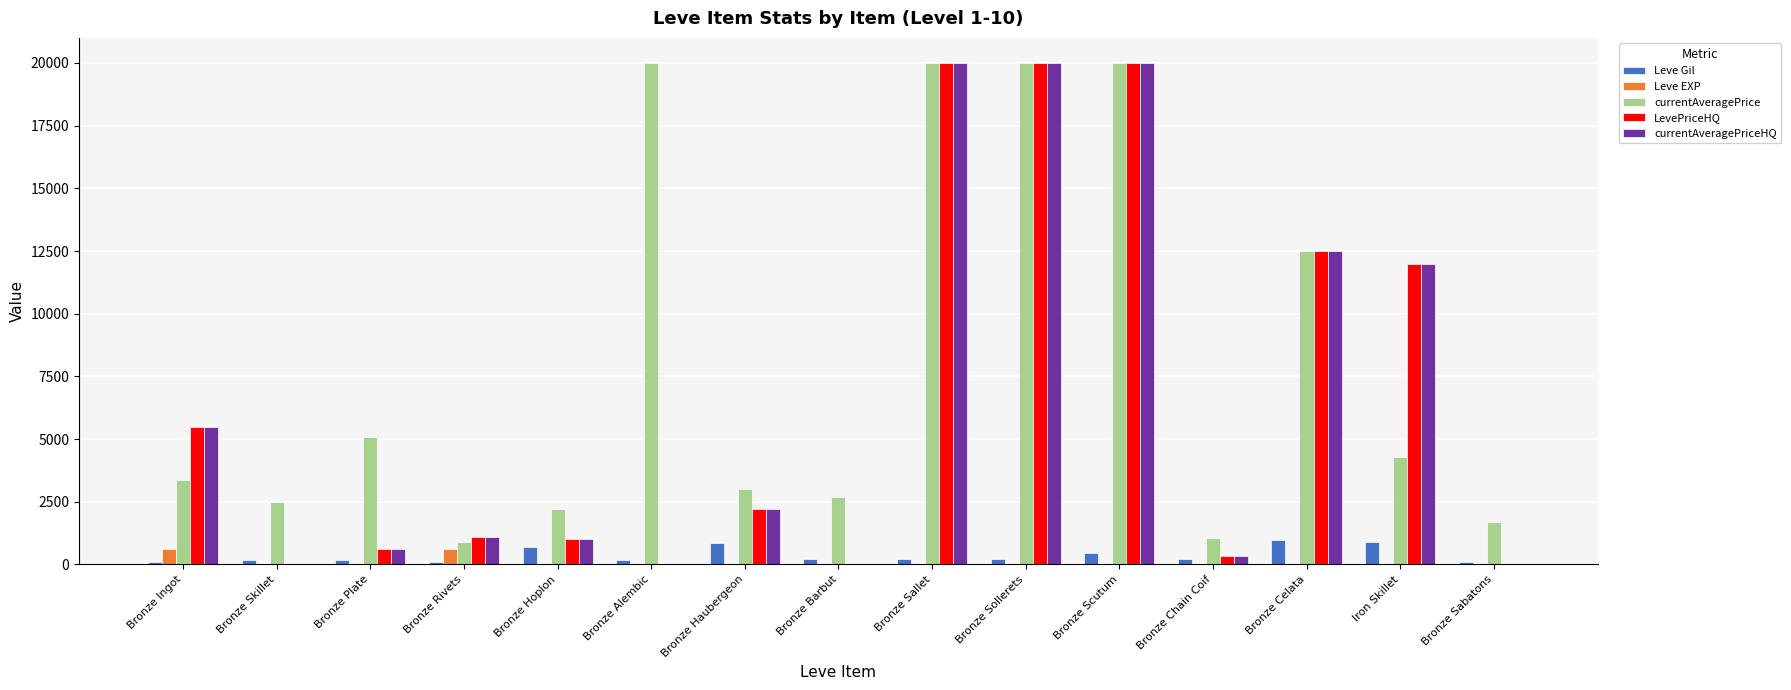

How many series are shown in this chart?

5